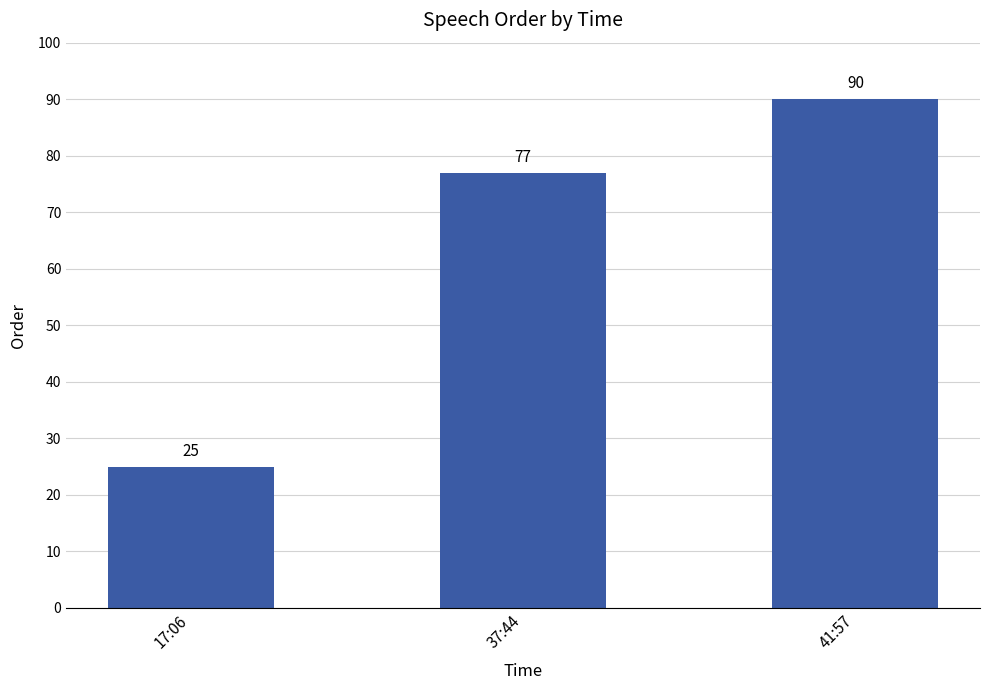

What is the greatest value displayed?

90